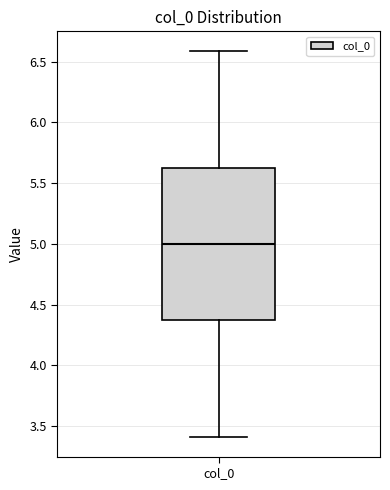

Transcribe this box plot: give where the median line is, the range the box spans, and where the two whiskers end, as read against the y-axis. The values are not printed on the chart, so give them approximately, as read against the axis.

median 5.0, box 4.4 to 5.6, whiskers 3.4 to 6.6